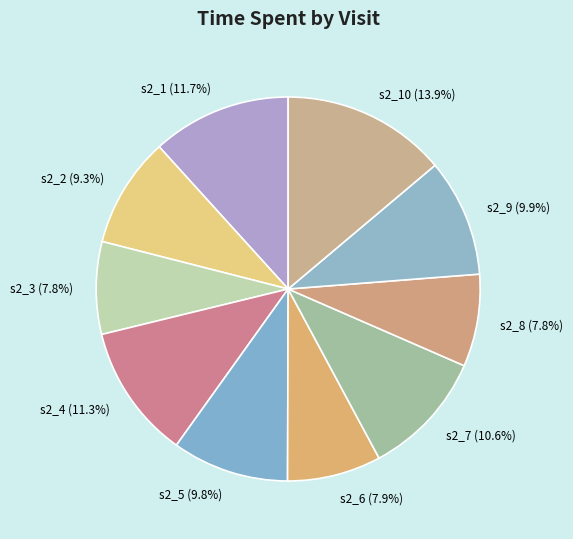

To the nearest percent, what percentage of the pie is s2_9?

10%